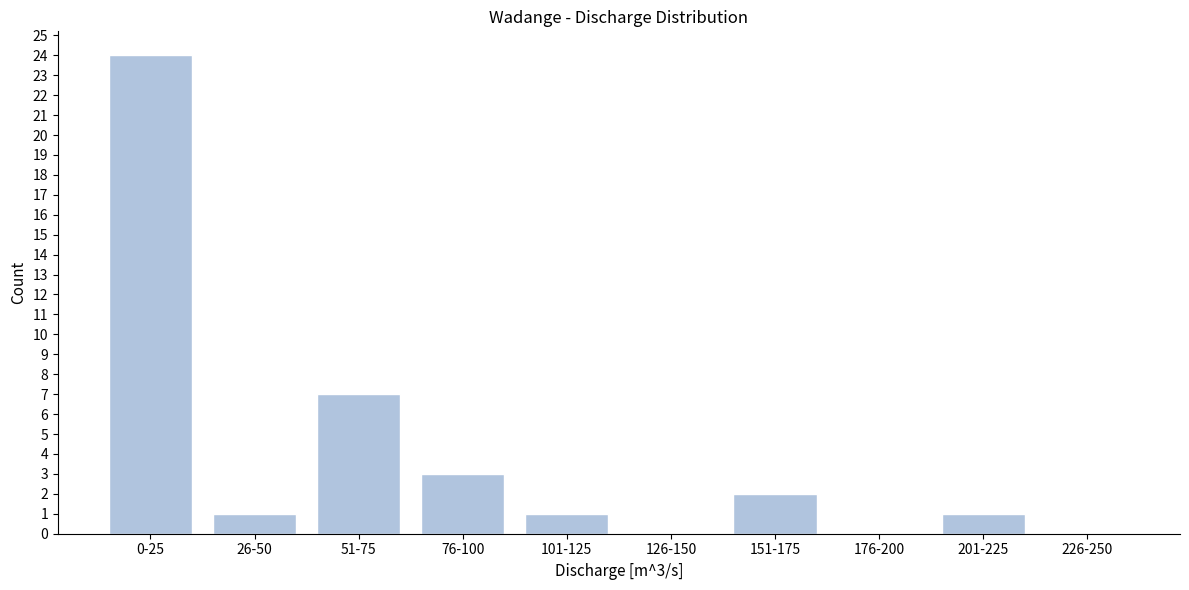

Reading right to left, extract all data points from this chart.

226-250=0	201-225=1	176-200=0	151-175=2	126-150=0	101-125=1	76-100=3	51-75=7	26-50=1	0-25=24